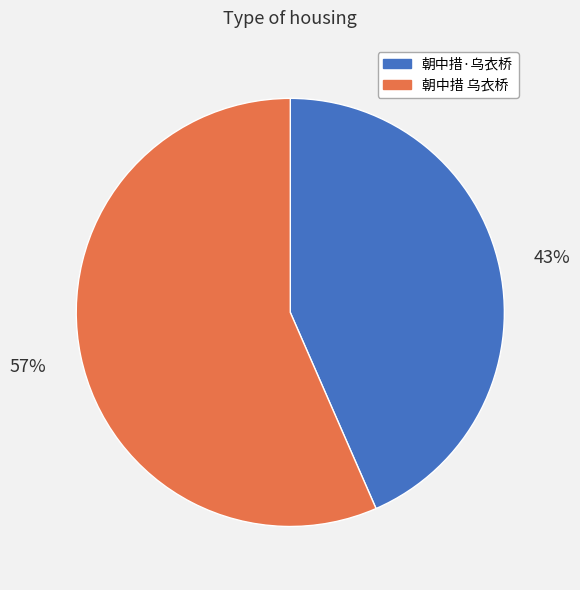

Do 朝中措 乌衣桥 and 朝中措·乌衣桥 together represent more than half of the pie?

Yes